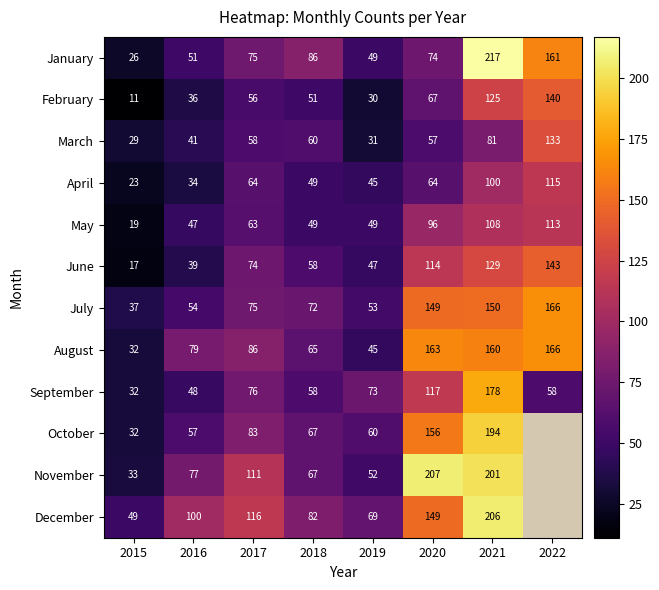

Is the value of March at 2022 greater than the value of July at 2016?

Yes